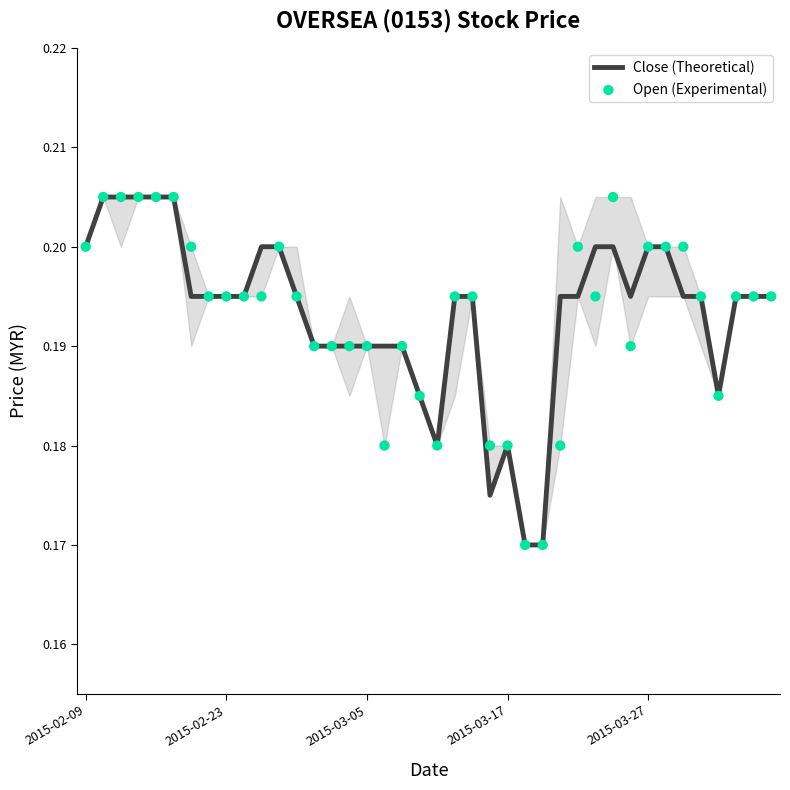

At how many categories does at least one series exceed 0?

40